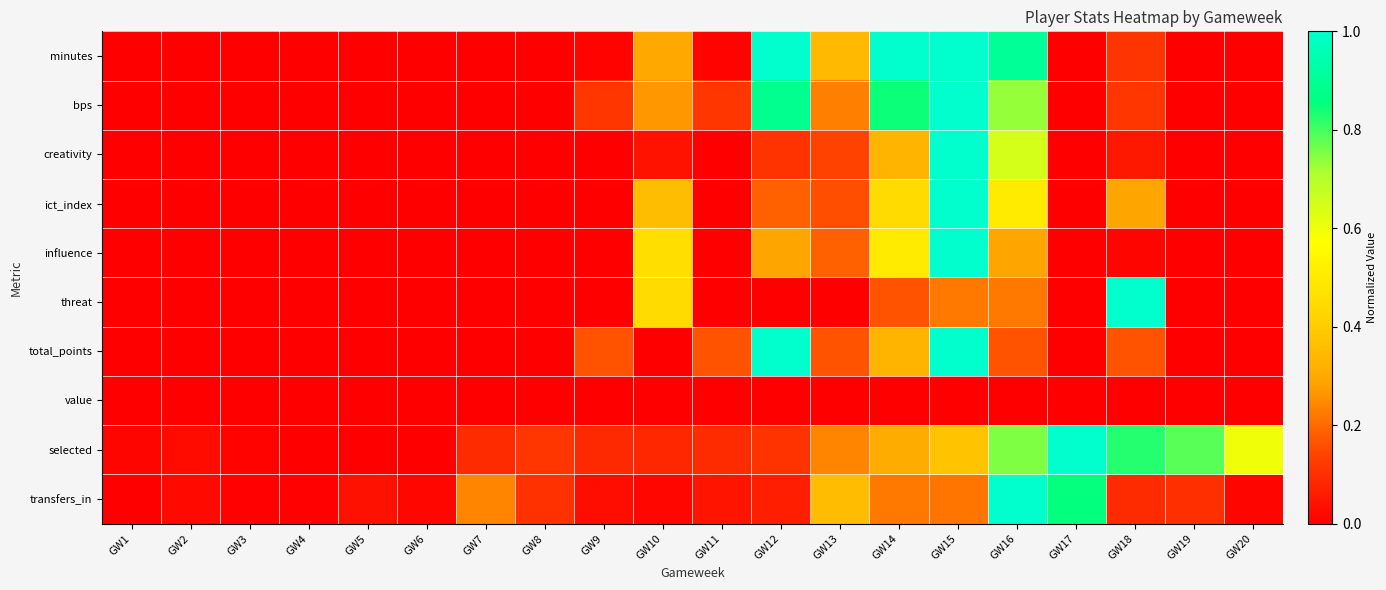

Reading left to right, transcribe all the data shown in this chart.

minutes: GW1=0.0	GW2=0.0	GW3=0.0	GW4=0.0	GW5=0.0	GW6=0.0	GW7=0.0	GW8=0.0	GW9=0.0	GW10=0.3	GW11=0.0	GW12=1.0	GW13=0.3	GW14=1.0	GW15=1.0	GW16=0.9	GW17=0.0	GW18=0.1	GW19=0.0	GW20=0.0
bps: GW1=0.0	GW2=0.0	GW3=0.0	GW4=0.0	GW5=0.0	GW6=0.0	GW7=0.0	GW8=0.0	GW9=0.1	GW10=0.3	GW11=0.1	GW12=0.9	GW13=0.2	GW14=0.8	GW15=1.0	GW16=0.7	GW17=0.0	GW18=0.1	GW19=0.0	GW20=0.0
creativity: GW1=0.0	GW2=0.0	GW3=0.0	GW4=0.0	GW5=0.0	GW6=0.0	GW7=0.0	GW8=0.0	GW9=0.0	GW10=0.0	GW11=0.0	GW12=0.1	GW13=0.1	GW14=0.3	GW15=1.0	GW16=0.6	GW17=0.0	GW18=0.1	GW19=0.0	GW20=0.0
ict_index: GW1=0.0	GW2=0.0	GW3=0.0	GW4=0.0	GW5=0.0	GW6=0.0	GW7=0.0	GW8=0.0	GW9=0.0	GW10=0.4	GW11=0.0	GW12=0.2	GW13=0.2	GW14=0.4	GW15=1.0	GW16=0.5	GW17=0.0	GW18=0.3	GW19=0.0	GW20=0.0
influence: GW1=0.0	GW2=0.0	GW3=0.0	GW4=0.0	GW5=0.0	GW6=0.0	GW7=0.0	GW8=0.0	GW9=0.0	GW10=0.5	GW11=0.0	GW12=0.3	GW13=0.2	GW14=0.5	GW15=1.0	GW16=0.3	GW17=0.0	GW18=0.0	GW19=0.0	GW20=0.0
threat: GW1=0.0	GW2=0.0	GW3=0.0	GW4=0.0	GW5=0.0	GW6=0.0	GW7=0.0	GW8=0.0	GW9=0.0	GW10=0.4	GW11=0.0	GW12=0.0	GW13=0.0	GW14=0.2	GW15=0.2	GW16=0.2	GW17=0.0	GW18=1.0	GW19=0.0	GW20=0.0
total_points: GW1=0.0	GW2=0.0	GW3=0.0	GW4=0.0	GW5=0.0	GW6=0.0	GW7=0.0	GW8=0.0	GW9=0.2	GW10=0.0	GW11=0.2	GW12=1.0	GW13=0.2	GW14=0.3	GW15=1.0	GW16=0.2	GW17=0.0	GW18=0.2	GW19=0.0	GW20=0.0
value: GW1=0.0	GW2=0.0	GW3=0.0	GW4=0.0	GW5=0.0	GW6=0.0	GW7=0.0	GW8=0.0	GW9=0.0	GW10=0.0	GW11=0.0	GW12=0.0	GW13=0.0	GW14=0.0	GW15=0.0	GW16=0.0	GW17=0.0	GW18=0.0	GW19=0.0	GW20=0.0
selected: GW1=0.0	GW2=0.0	GW3=0.0	GW4=0.0	GW5=0.0	GW6=0.0	GW7=0.1	GW8=0.1	GW9=0.1	GW10=0.1	GW11=0.1	GW12=0.1	GW13=0.2	GW14=0.3	GW15=0.4	GW16=0.8	GW17=1.0	GW18=0.8	GW19=0.8	GW20=0.6
transfers_in: GW1=0.0	GW2=0.0	GW3=0.0	GW4=0.0	GW5=0.0	GW6=0.0	GW7=0.2	GW8=0.1	GW9=0.0	GW10=0.0	GW11=0.0	GW12=0.1	GW13=0.4	GW14=0.2	GW15=0.2	GW16=1.0	GW17=0.9	GW18=0.1	GW19=0.1	GW20=0.0